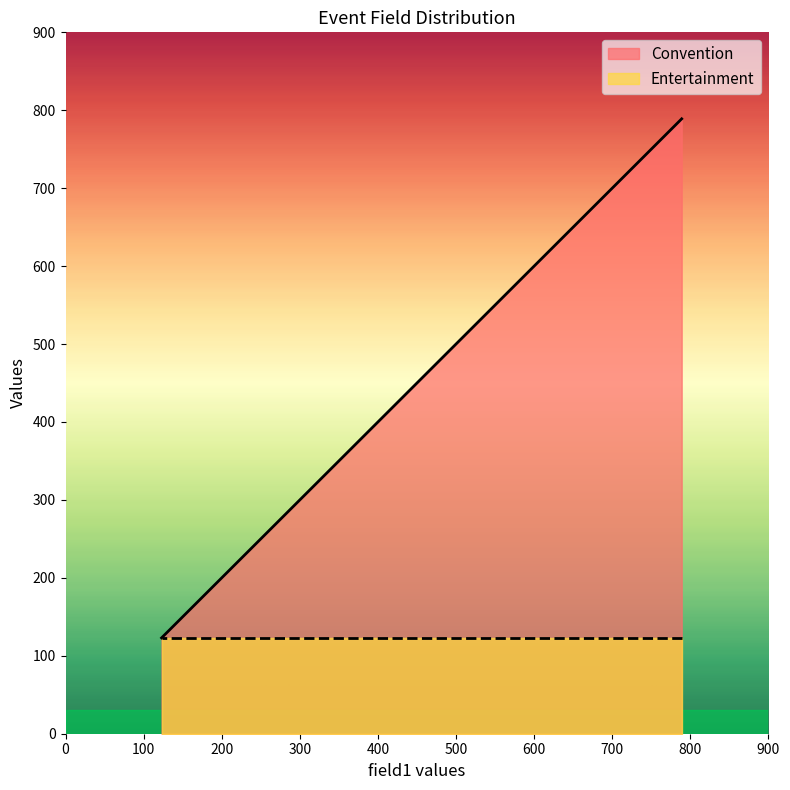

Which series has the largest range (max minus min)?

Convention